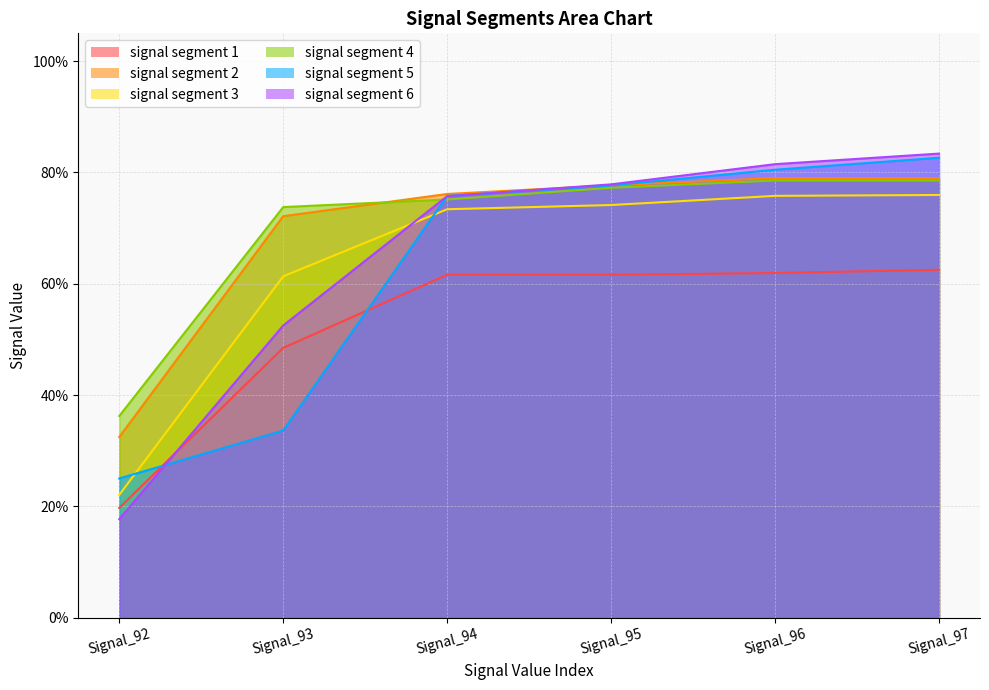

What are all the series names shown in the legend?

signal segment 1, signal segment 2, signal segment 3, signal segment 4, signal segment 5, signal segment 6